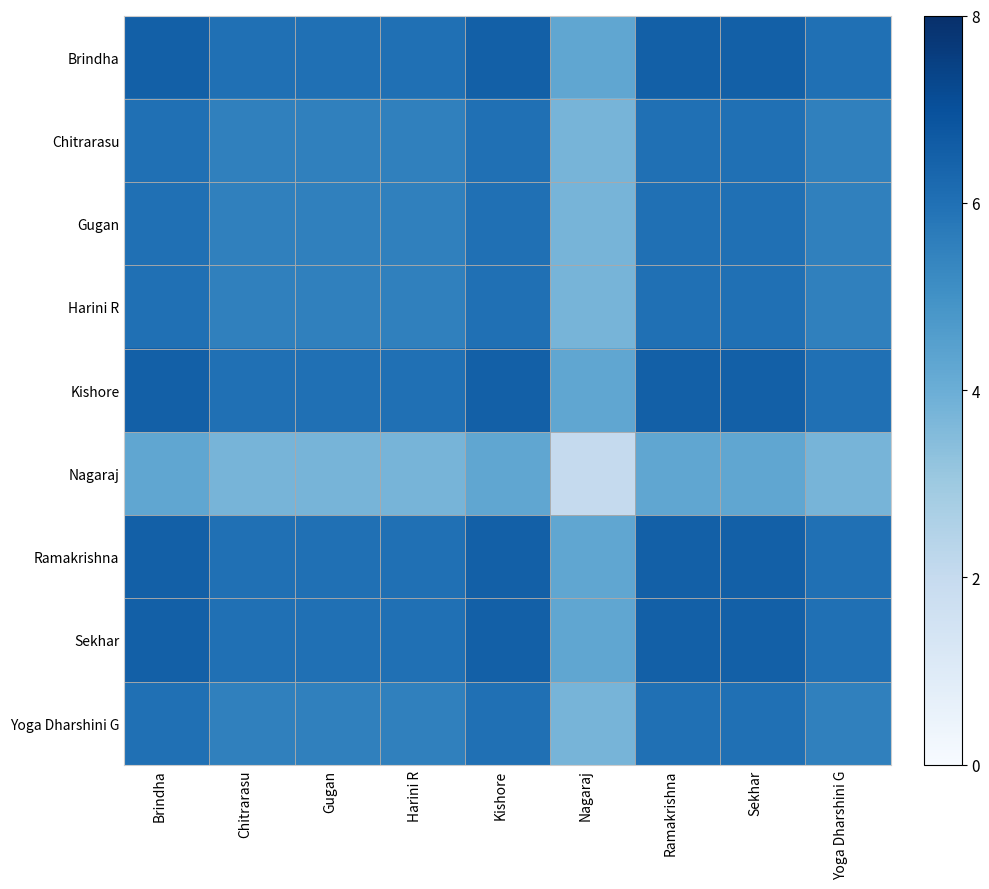

Which category has the lowest value in the Sekhar series?

Nagaraj